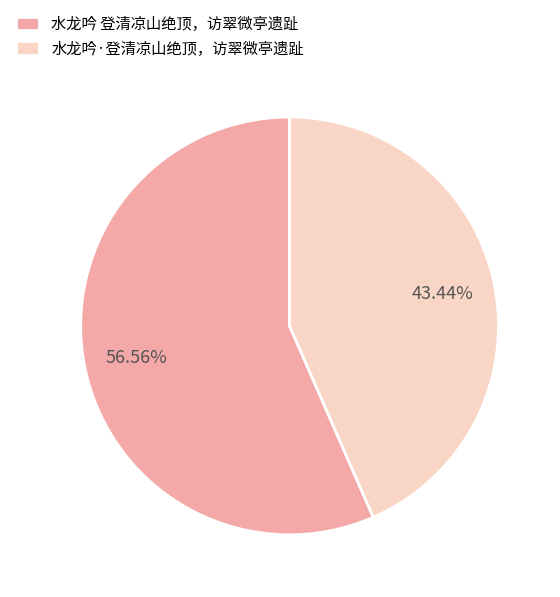

Count the number of slices in the pie.

2